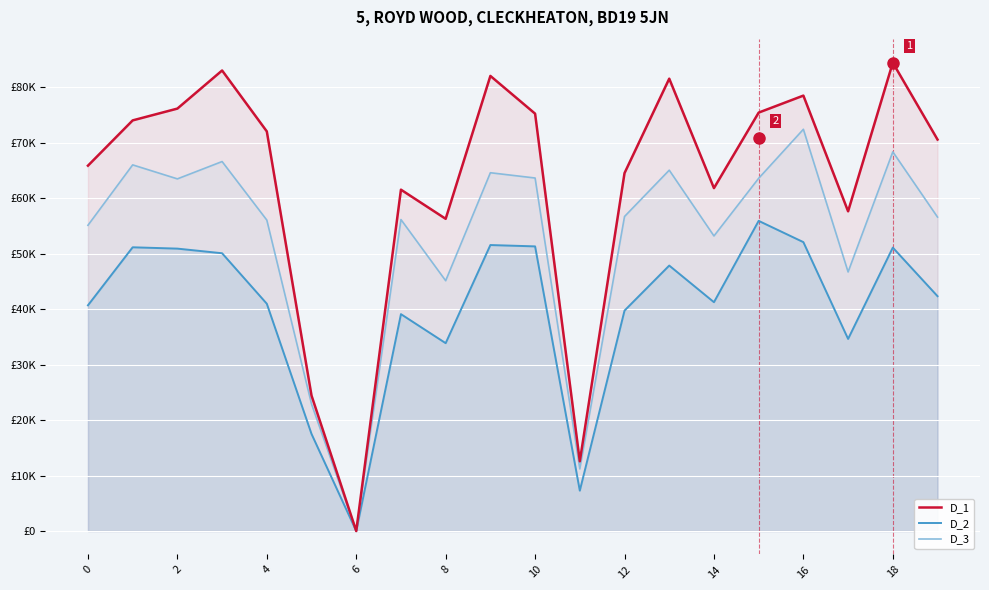

At how many categories does at least one series exceed 42014?

17